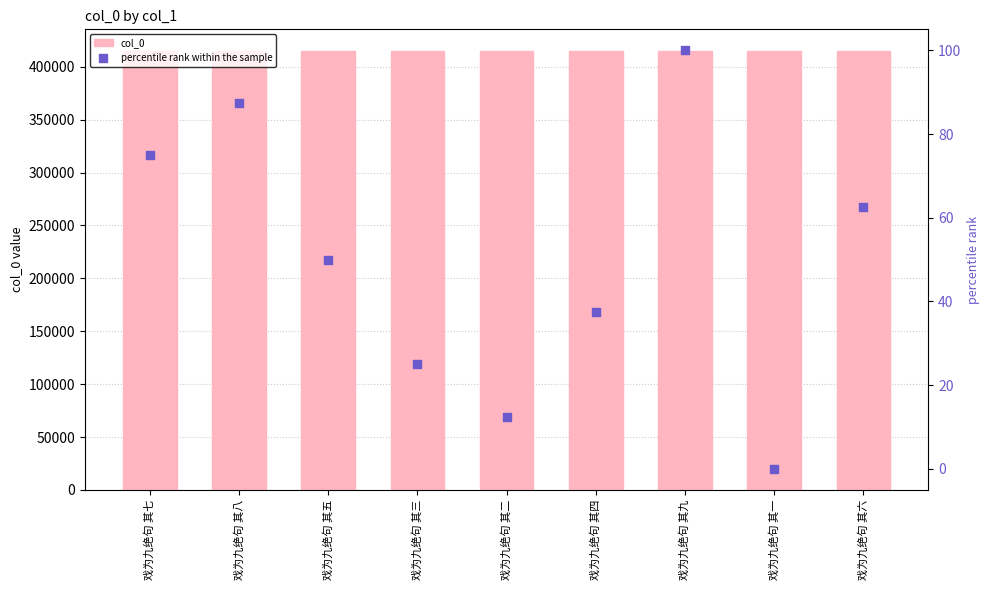

Which series has the largest total across all categories?

col_0